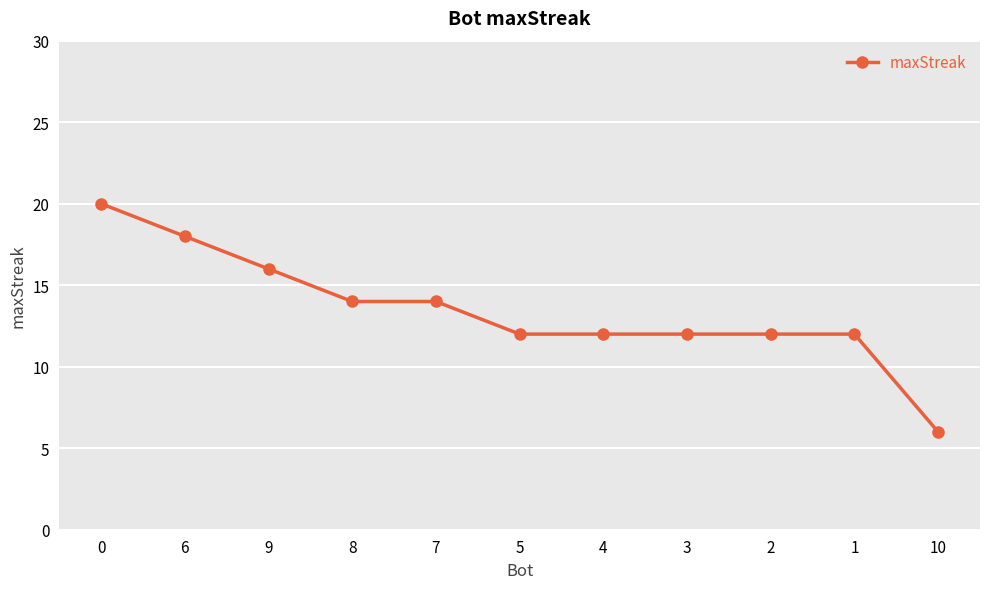

The chart shows a value of 6 at 7. True or false?

False